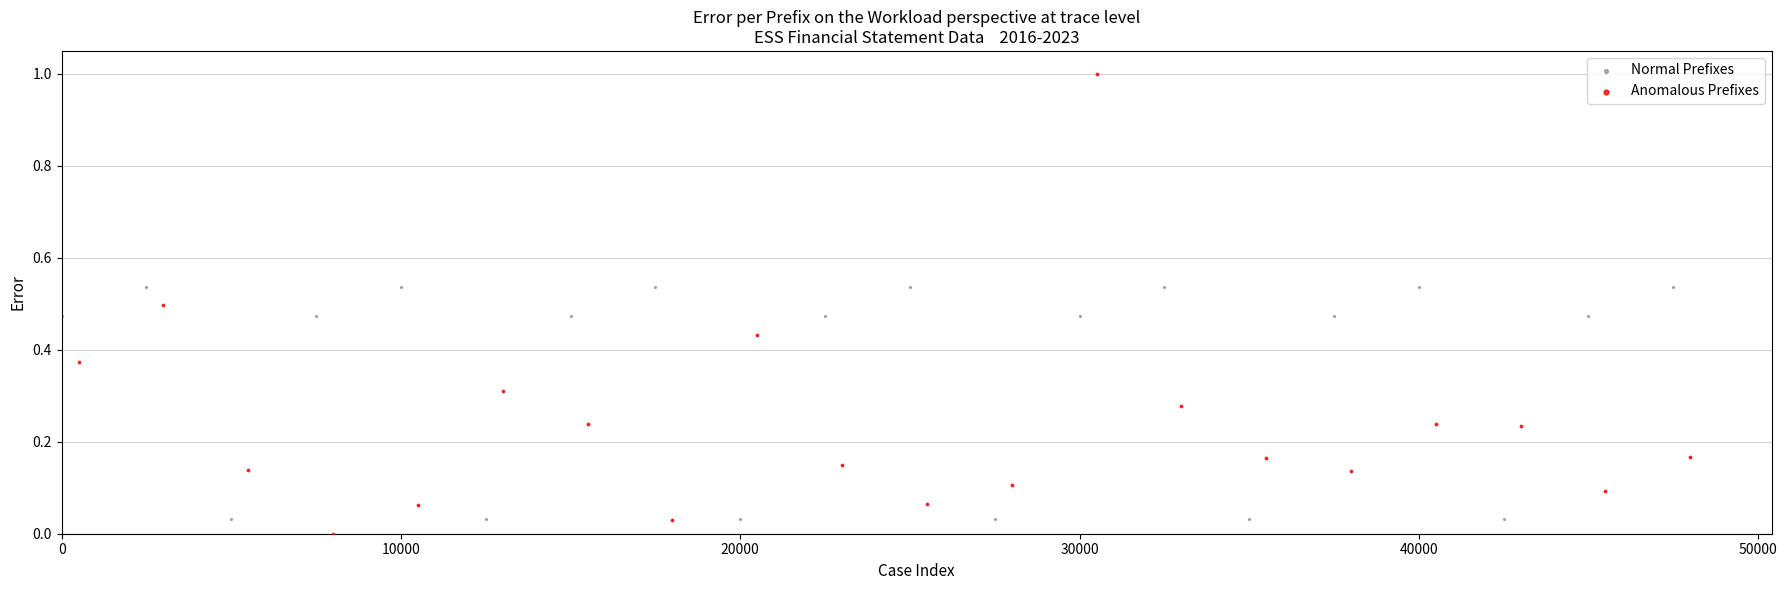

Which series has the largest Y range (max minus min)?

Anomalous Prefixes